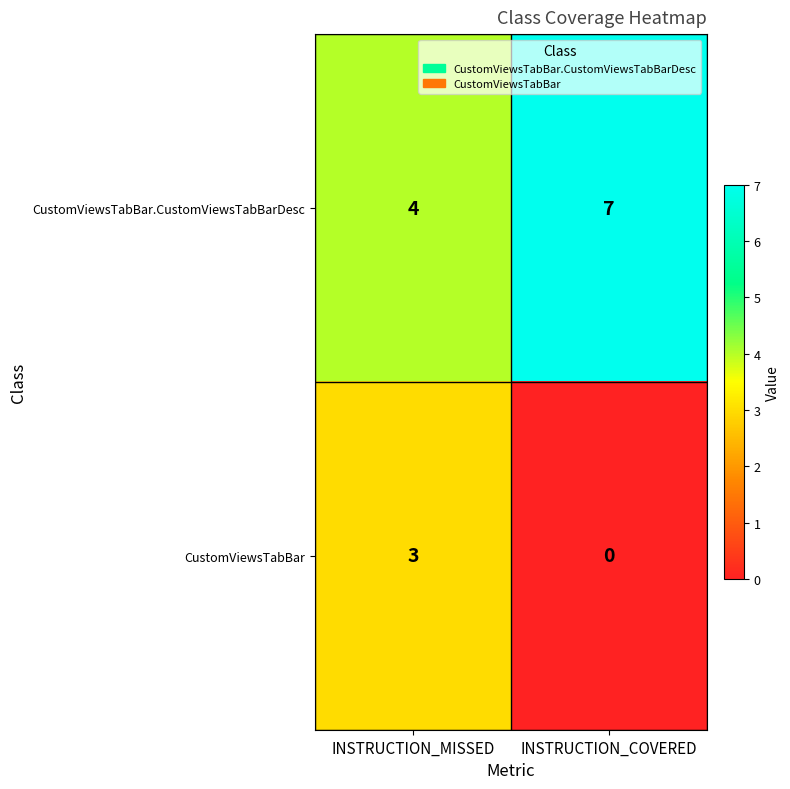

What is the total value across all series at INSTRUCTION_COVERED?

7